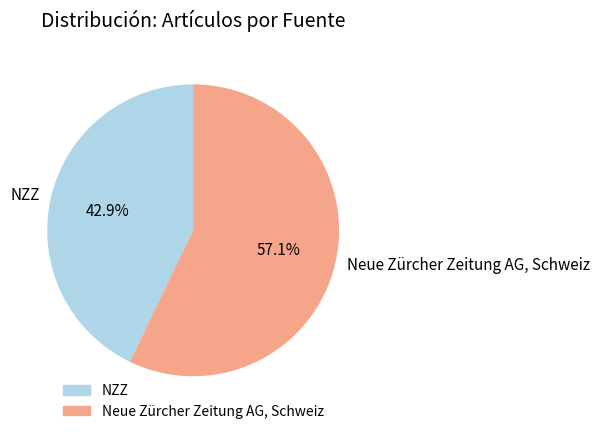

Count the number of slices in the pie.

2